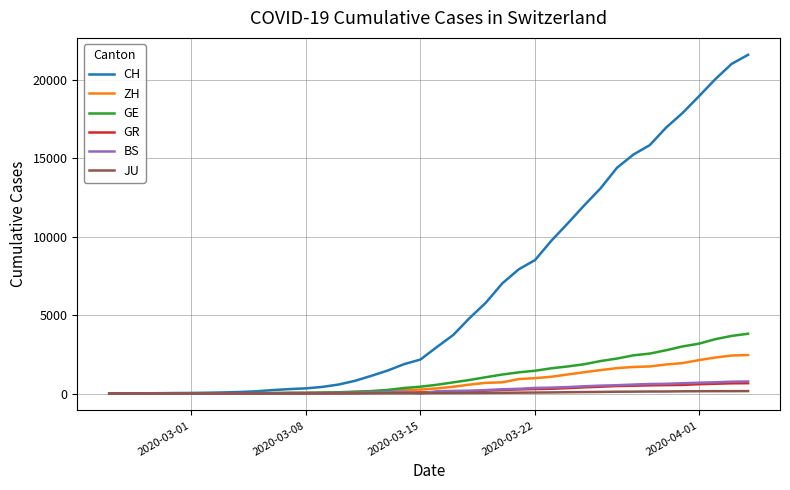

Which series has the largest total across all categories?

CH